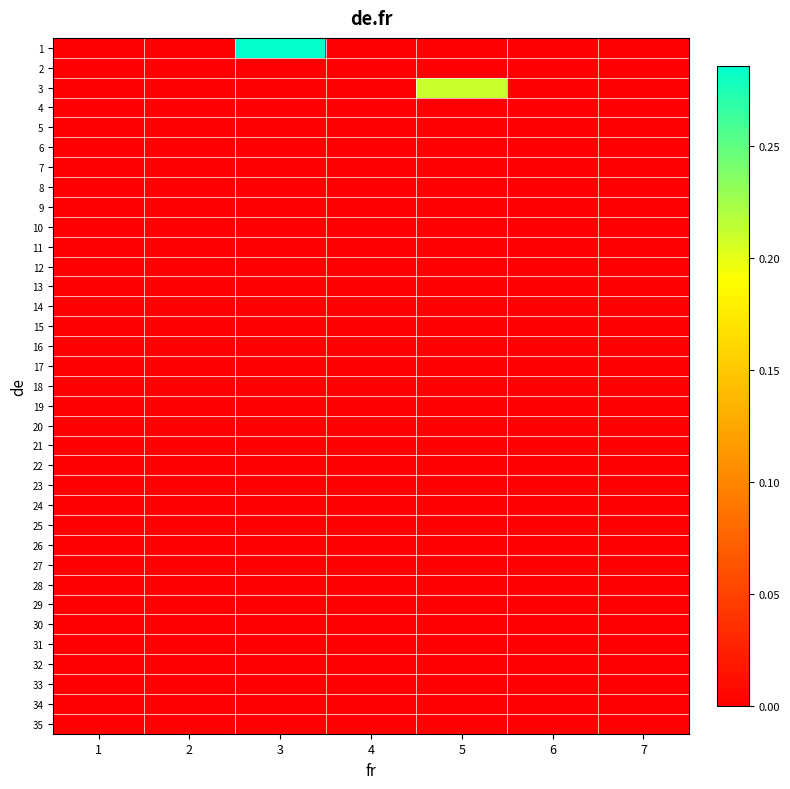

What is the spread (max minus min) of values at 3?

0.3